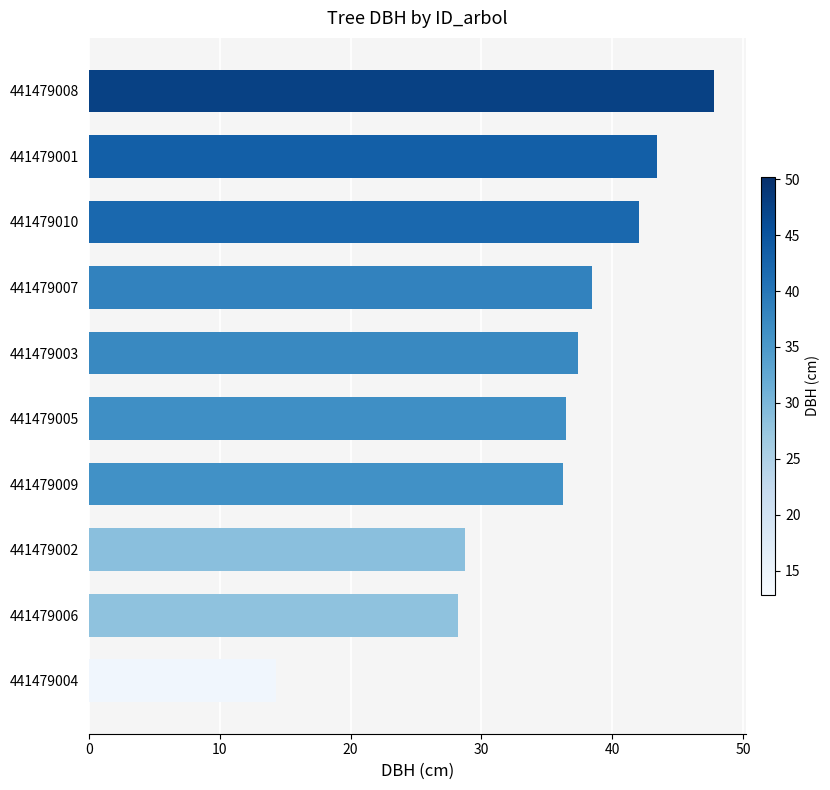

The value at 441479002 is 15.3. True or false?

False